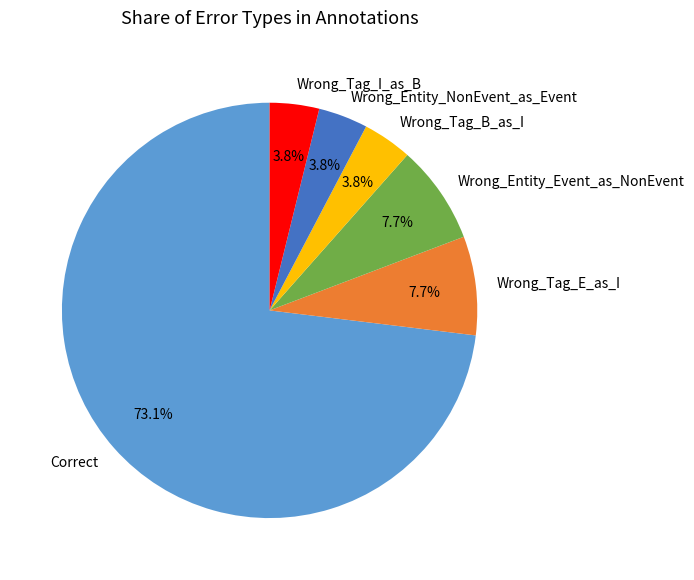

To the nearest percent, what portion does Wrong_Tag_I_as_B represent?

4%